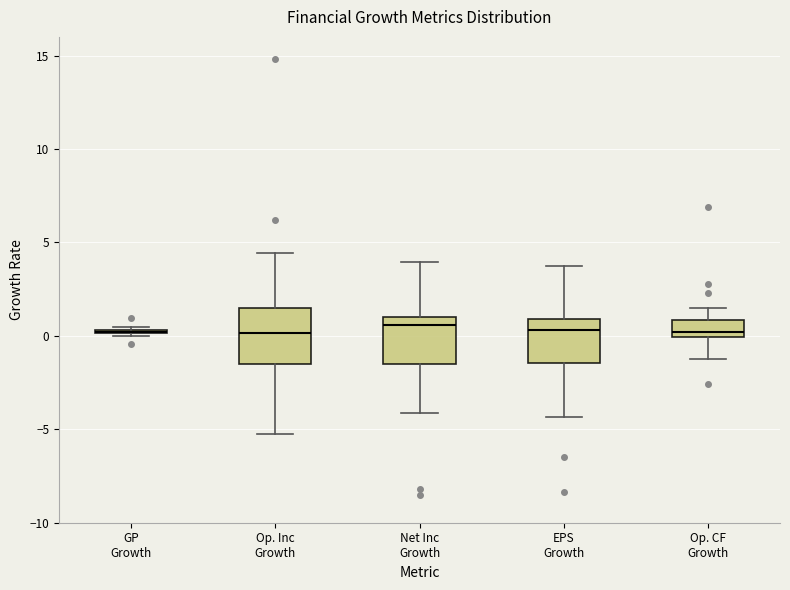

Where does the lower whisker of the box for Op. CF Growth end on the y-axis? The values are not printed on the chart, so give them approximately, as read against the axis.

-1.0